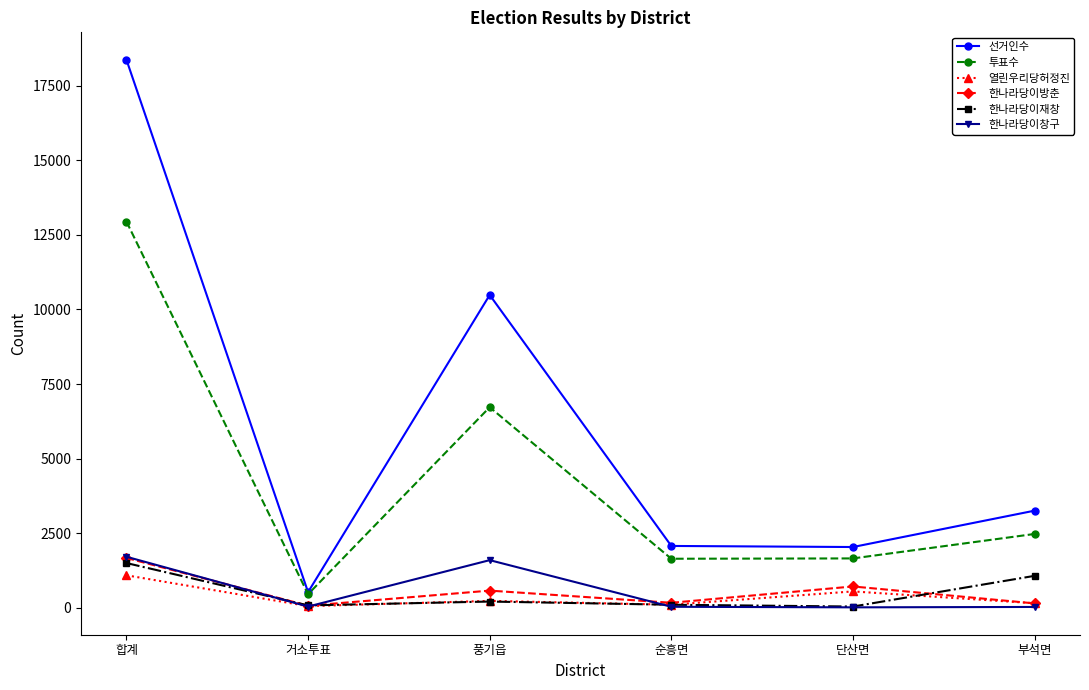

At how many categories does at least one series exceed 6031?

2